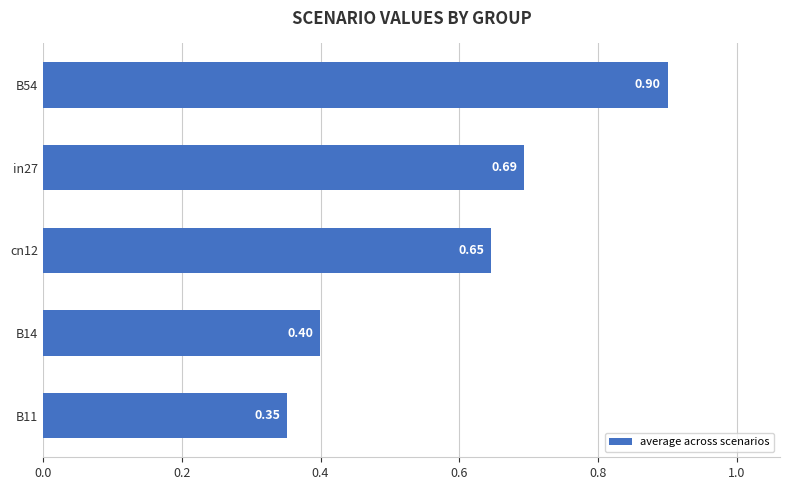

List the labels in order of value, smallest first.

B11, B14, cn12, in27, B54